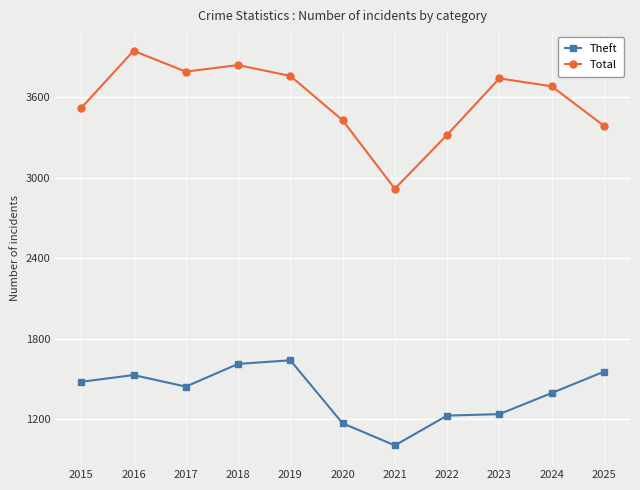

What is the difference between the highest and lowest values at 2016?

2415